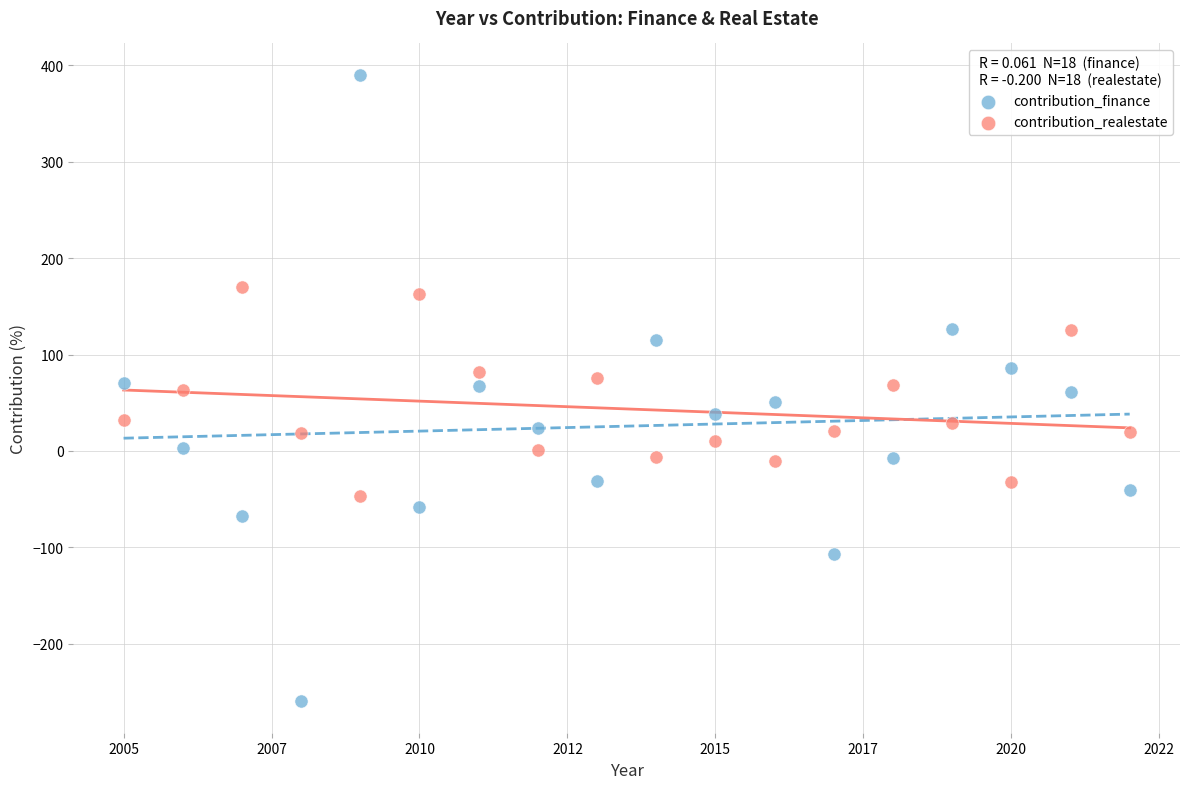

Which series reaches the minimum Y coordinate?

contribution_finance